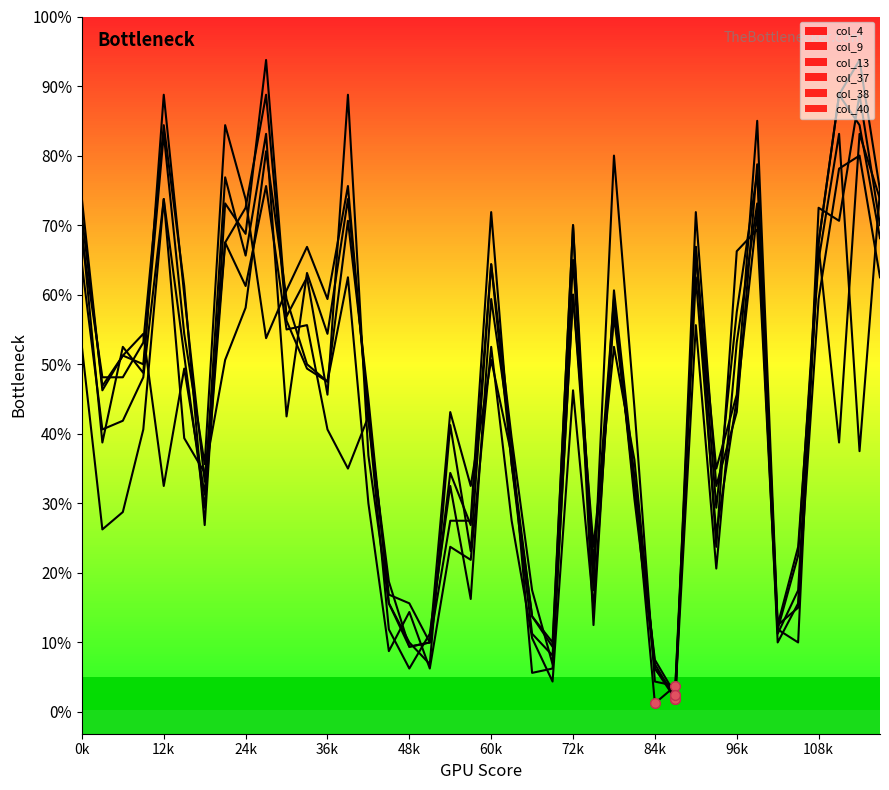

Does the chart have visible grid lines?

No